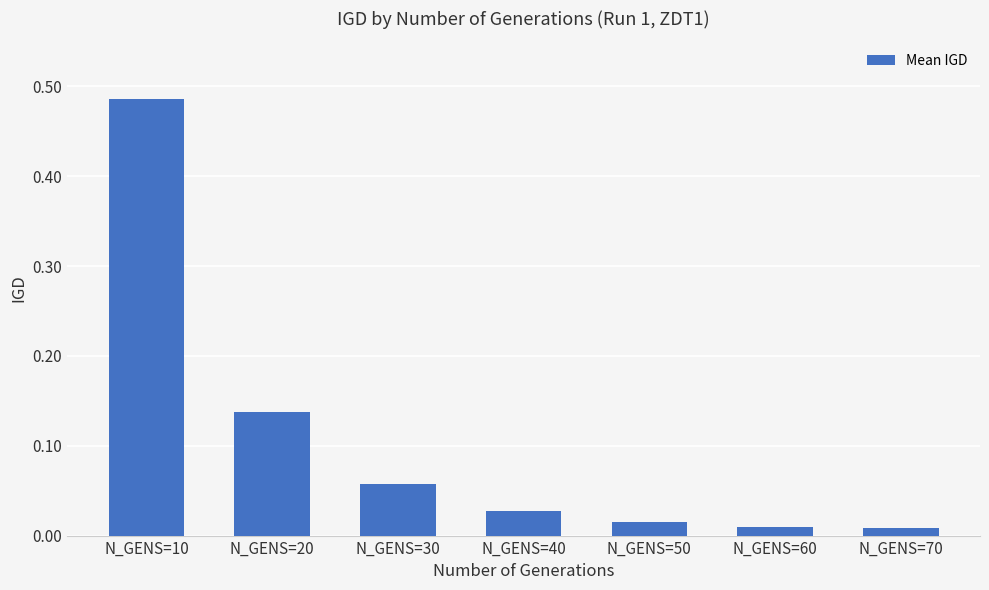

What is the sum of all values?

0.7